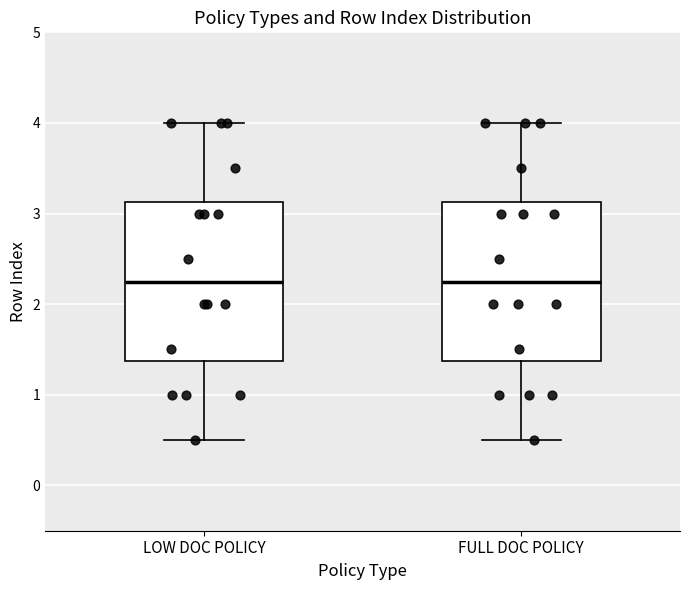

Where does the upper whisker of the box for FULL DOC POLICY end on the y-axis? The values are not printed on the chart, so give them approximately, as read against the axis.

4.0